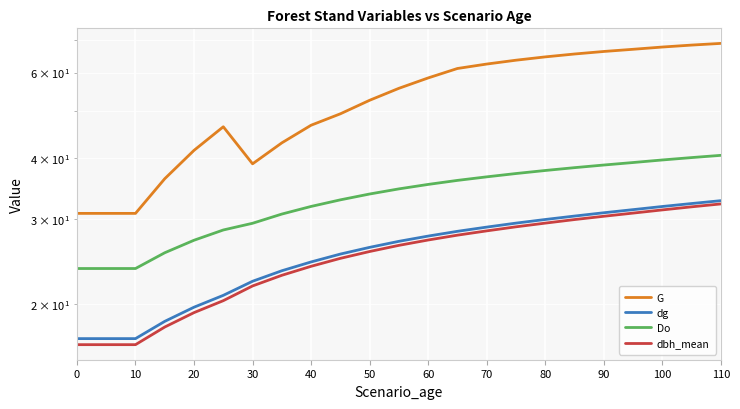

Which series has the largest range (max minus min)?

G